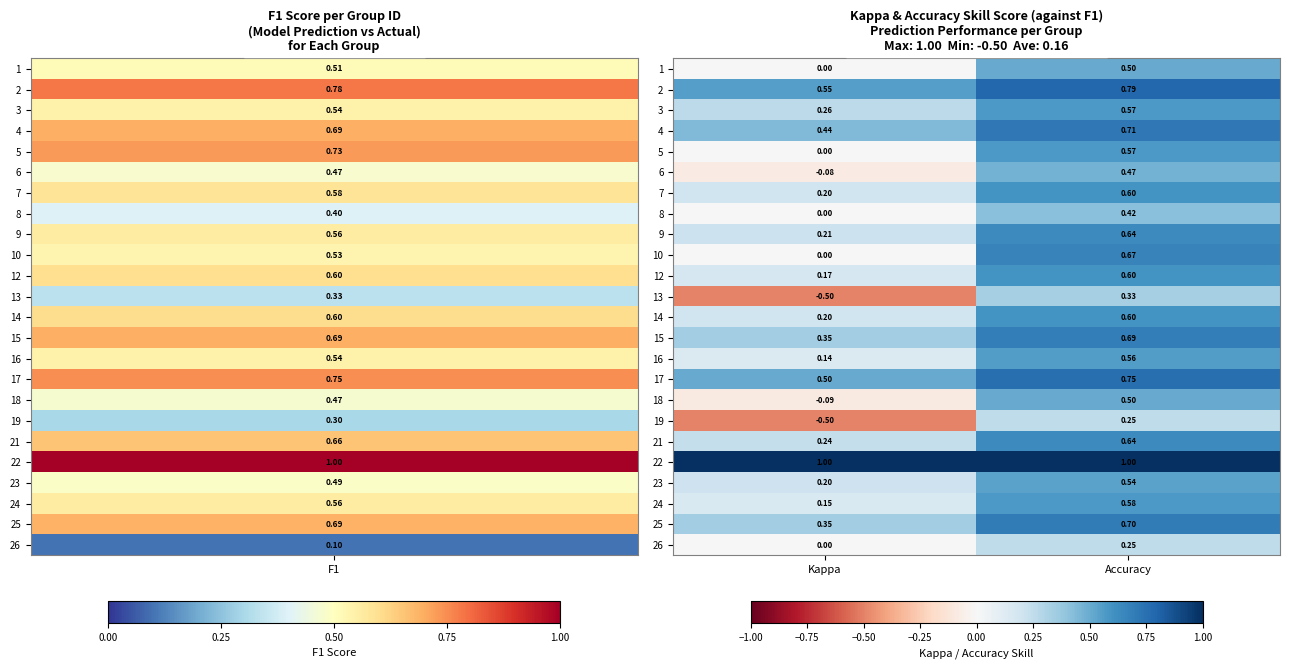

Where is 12 nearest to the value 0?

Kappa